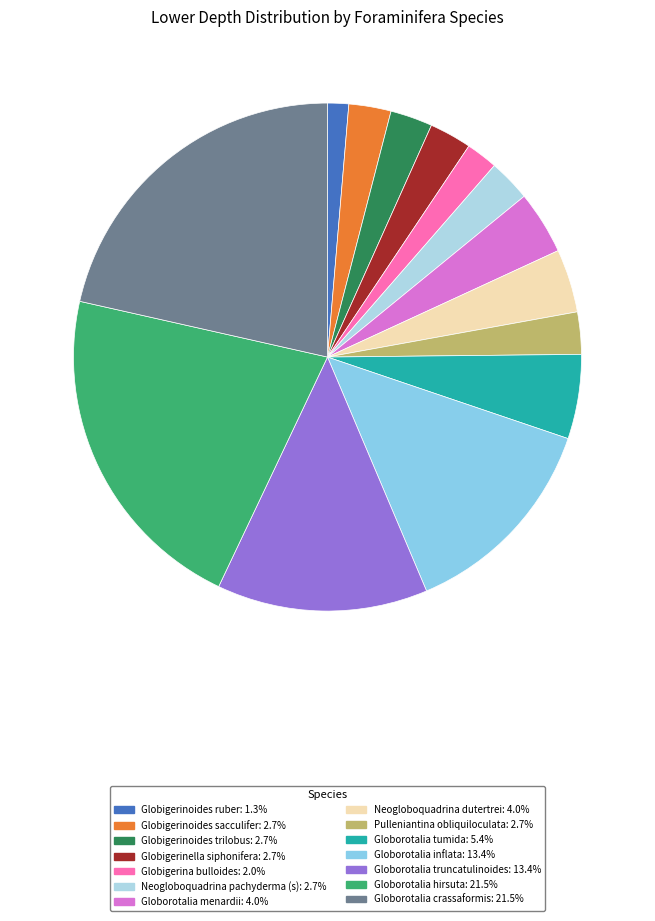

How many slices are in this pie chart?

14